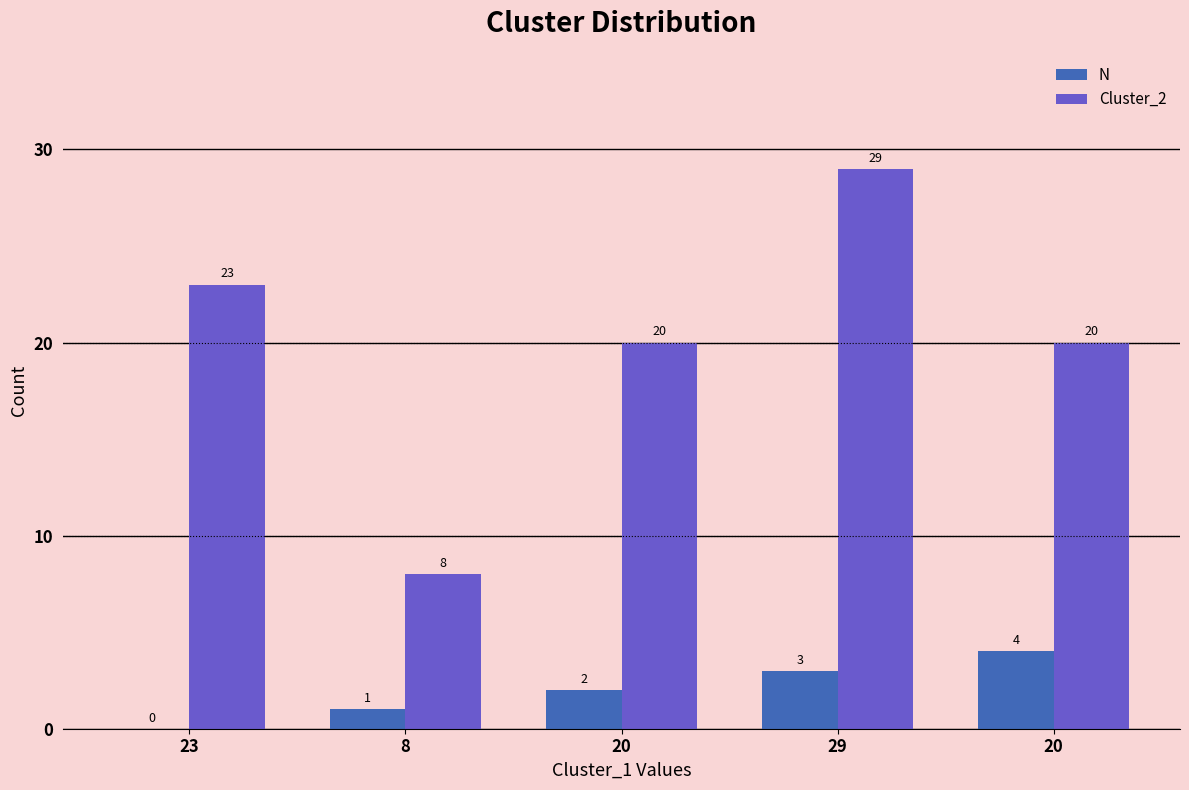

What is the highest value of the Cluster_2 series?

29